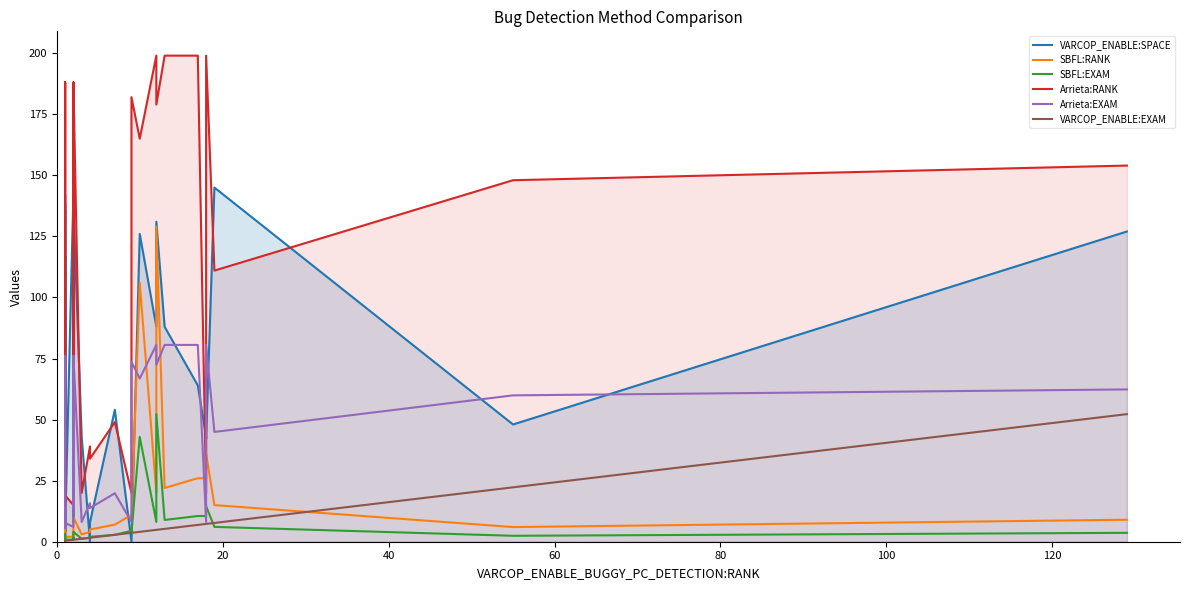

True or false: VARCOP_ENABLE:SPACE and Arrieta:RANK cross at least once.

True